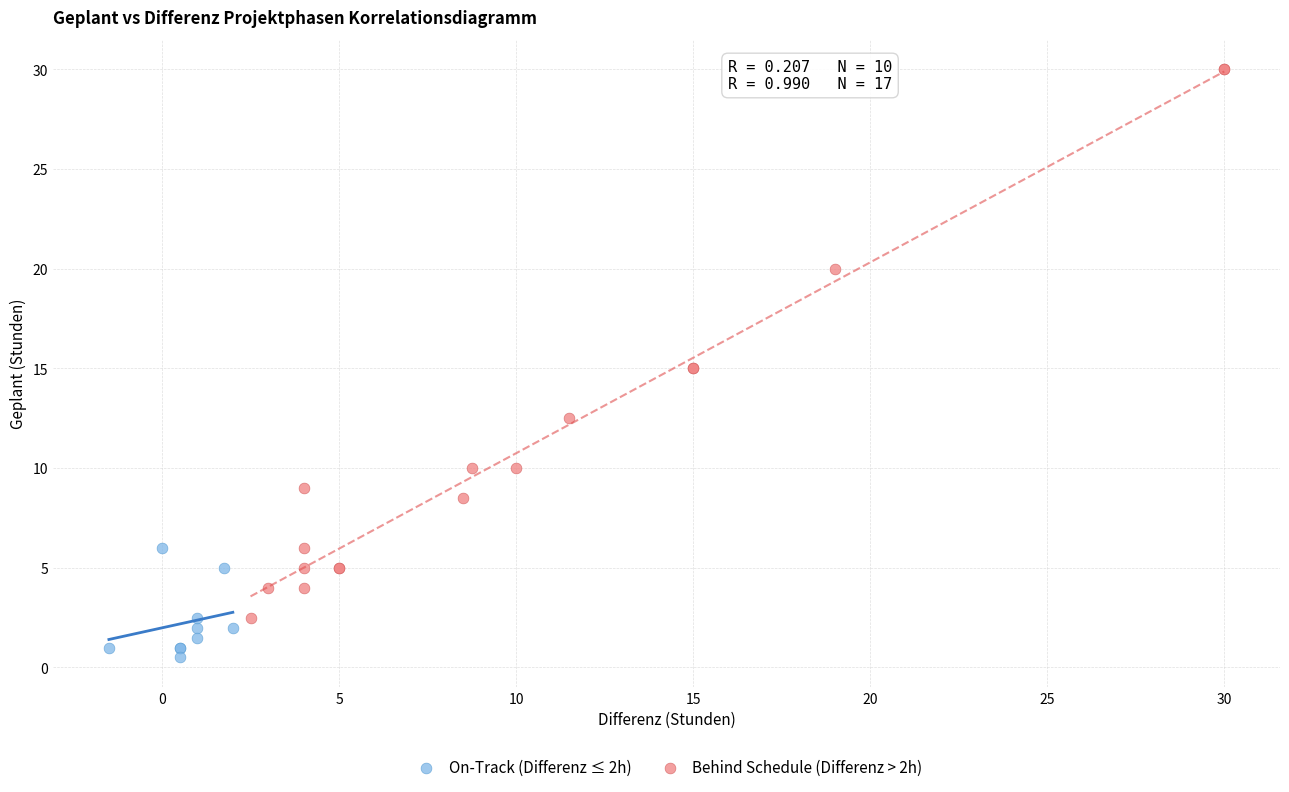

Which series has the widest spread of Y values?

Behind Schedule (Differenz > 2h)